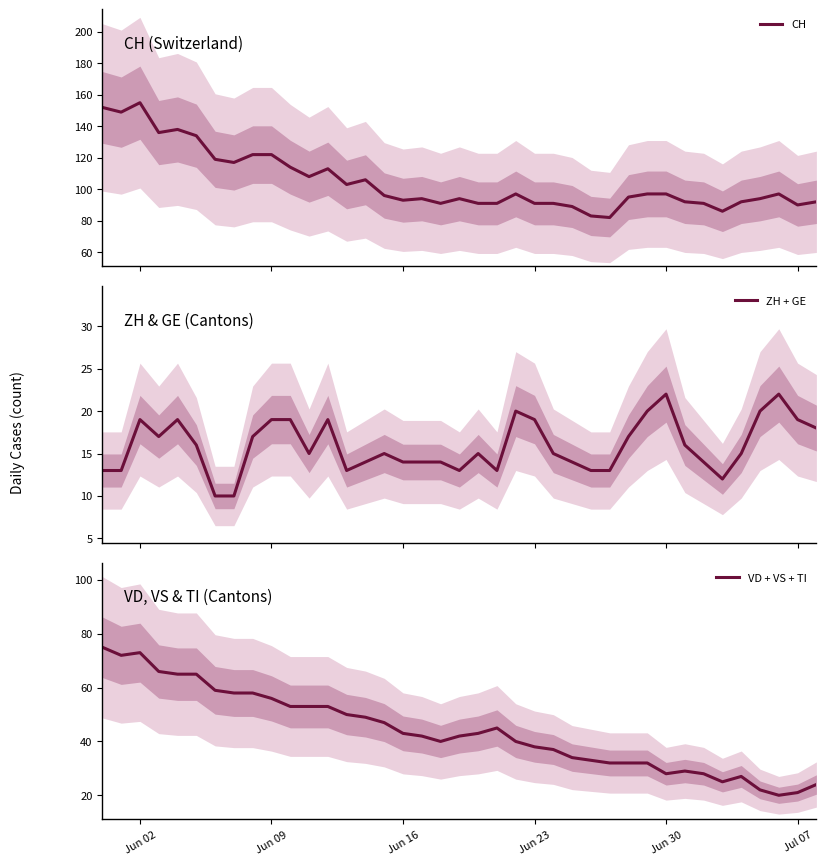

In ZH + GE, how many points are lower than both neighbors (excluding endpoints)?

6